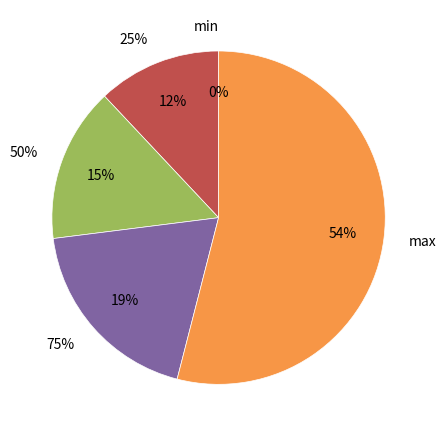

To the nearest percent, what is the difference between the largest and smallest slice percentages?

54%